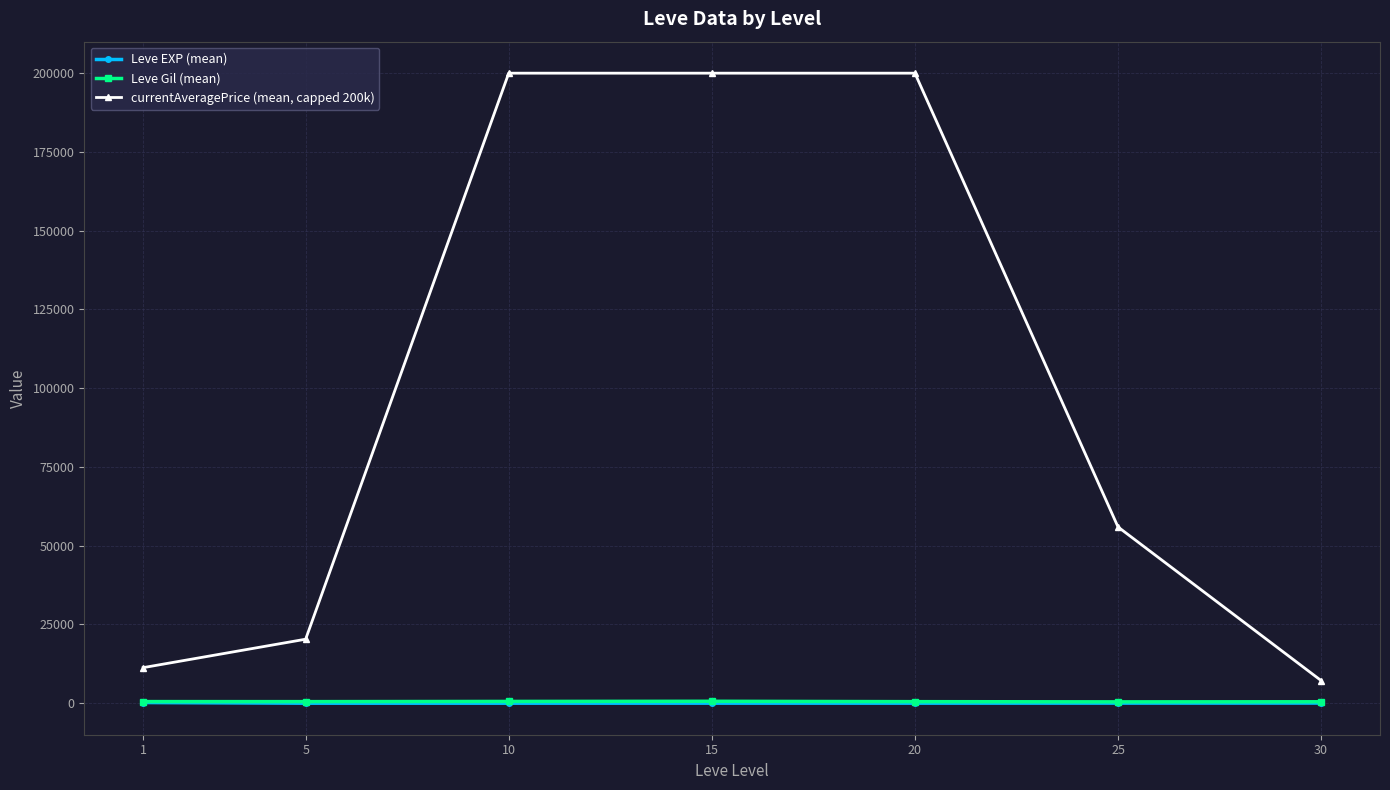

True or false: currentAveragePrice (mean, capped 200k) and Leve Gil (mean) cross at least once.

False